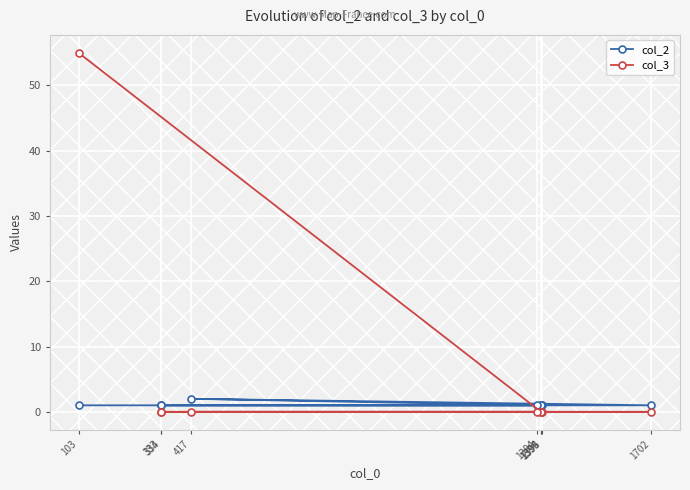

What is the label of the 5th point from the right?

333